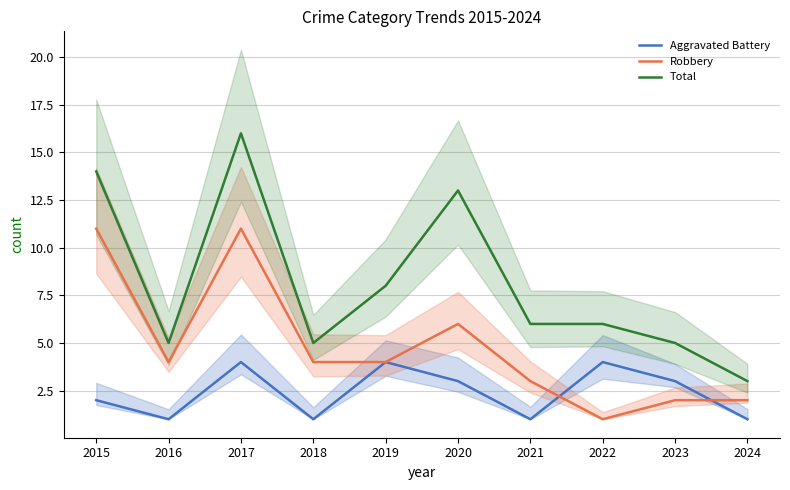

Which series has the widest spread of values?

Total